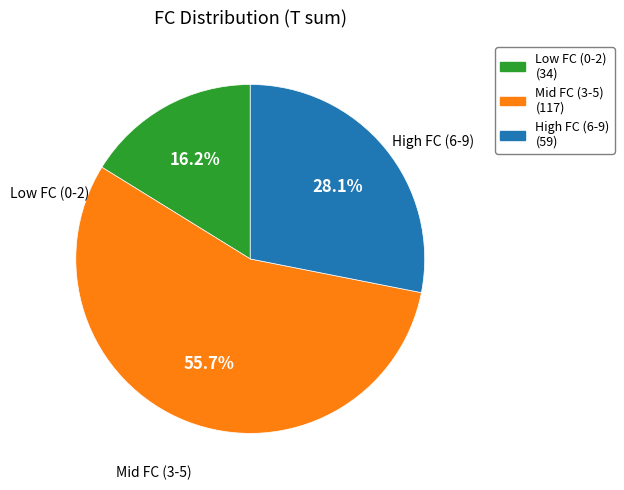

Count the number of slices in the pie.

3